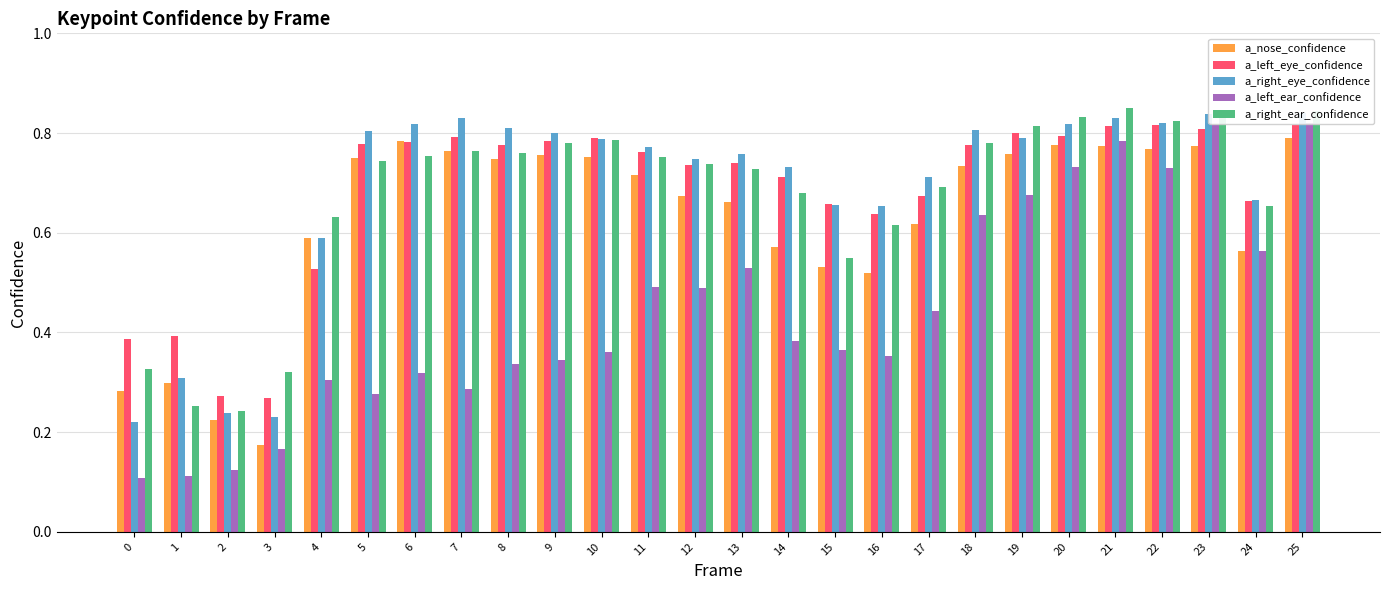

What is the difference between the maximum and minimum values in the a_left_ear_confidence series?

0.7